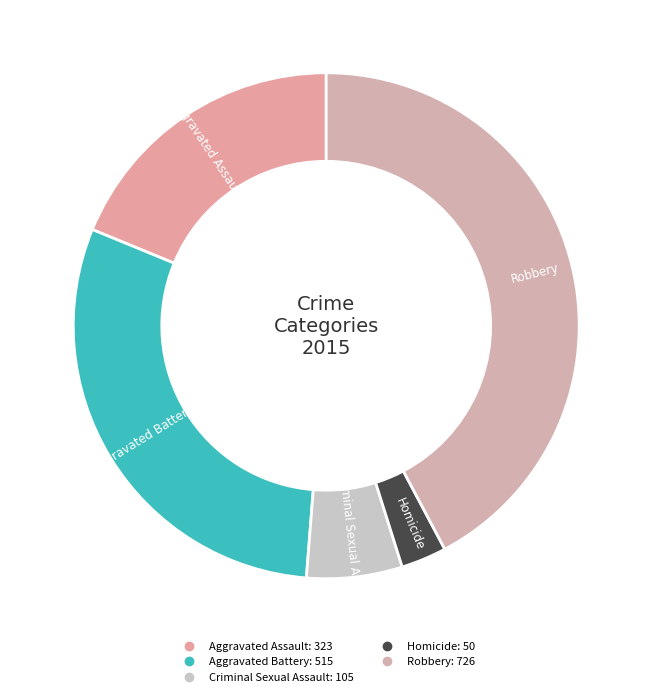

Is it true that Aggravated Battery is 30% of the pie?

True